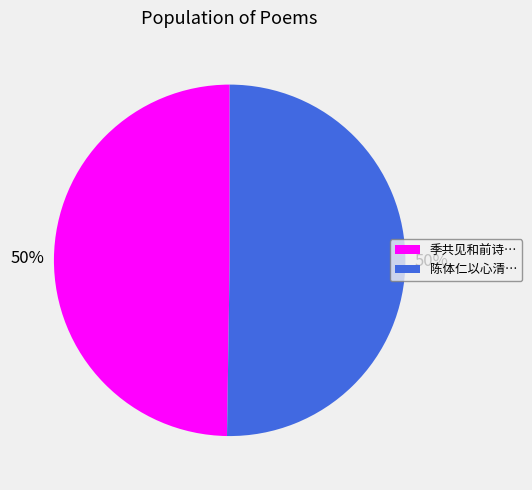

To the nearest percent, what percentage of the pie is 陈体仁以心清…?

50%